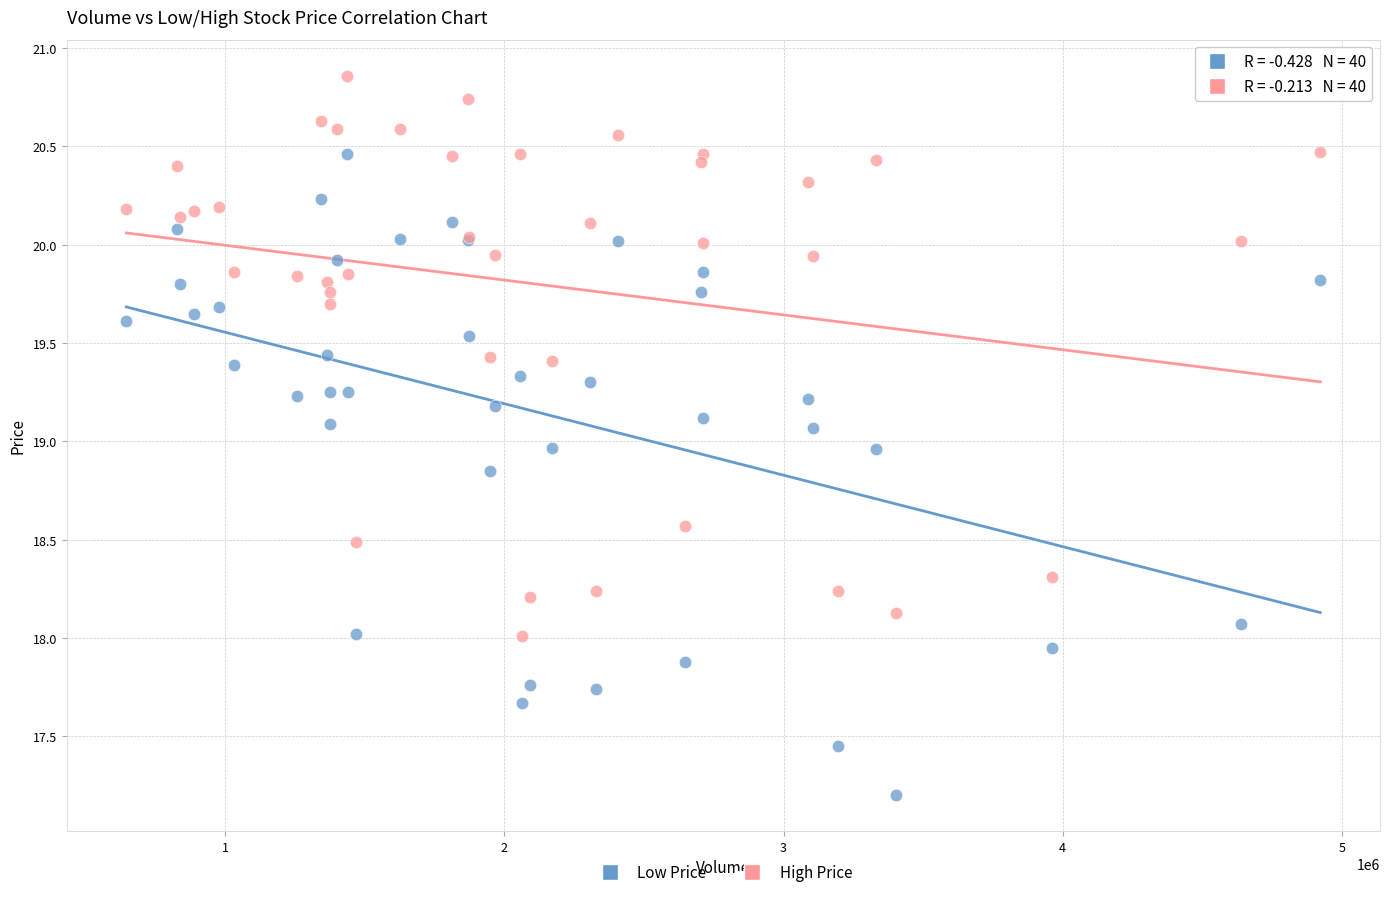

Which series reaches the maximum Y coordinate?

High Price